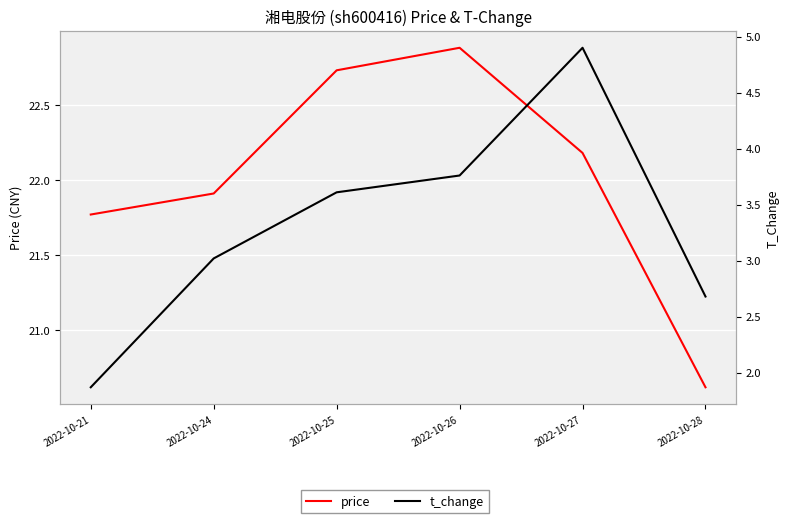

What are all the series names shown in the legend?

price, t_change